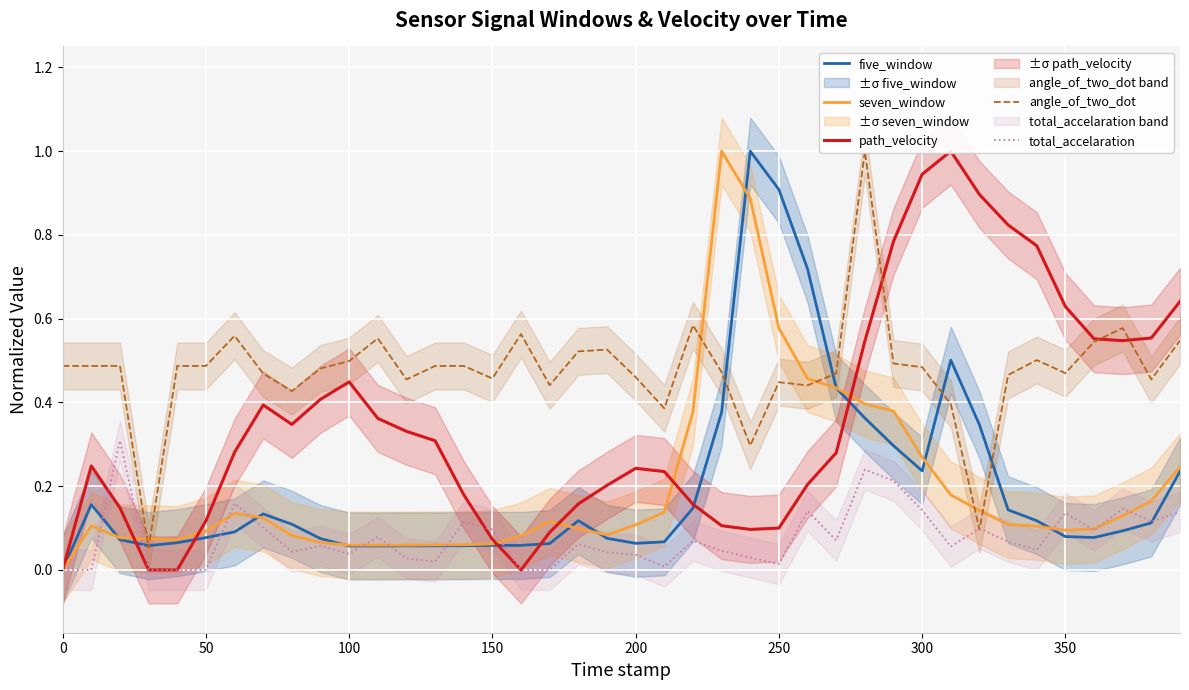

The seven_window series shows 0.1 at 350. True or false?

True